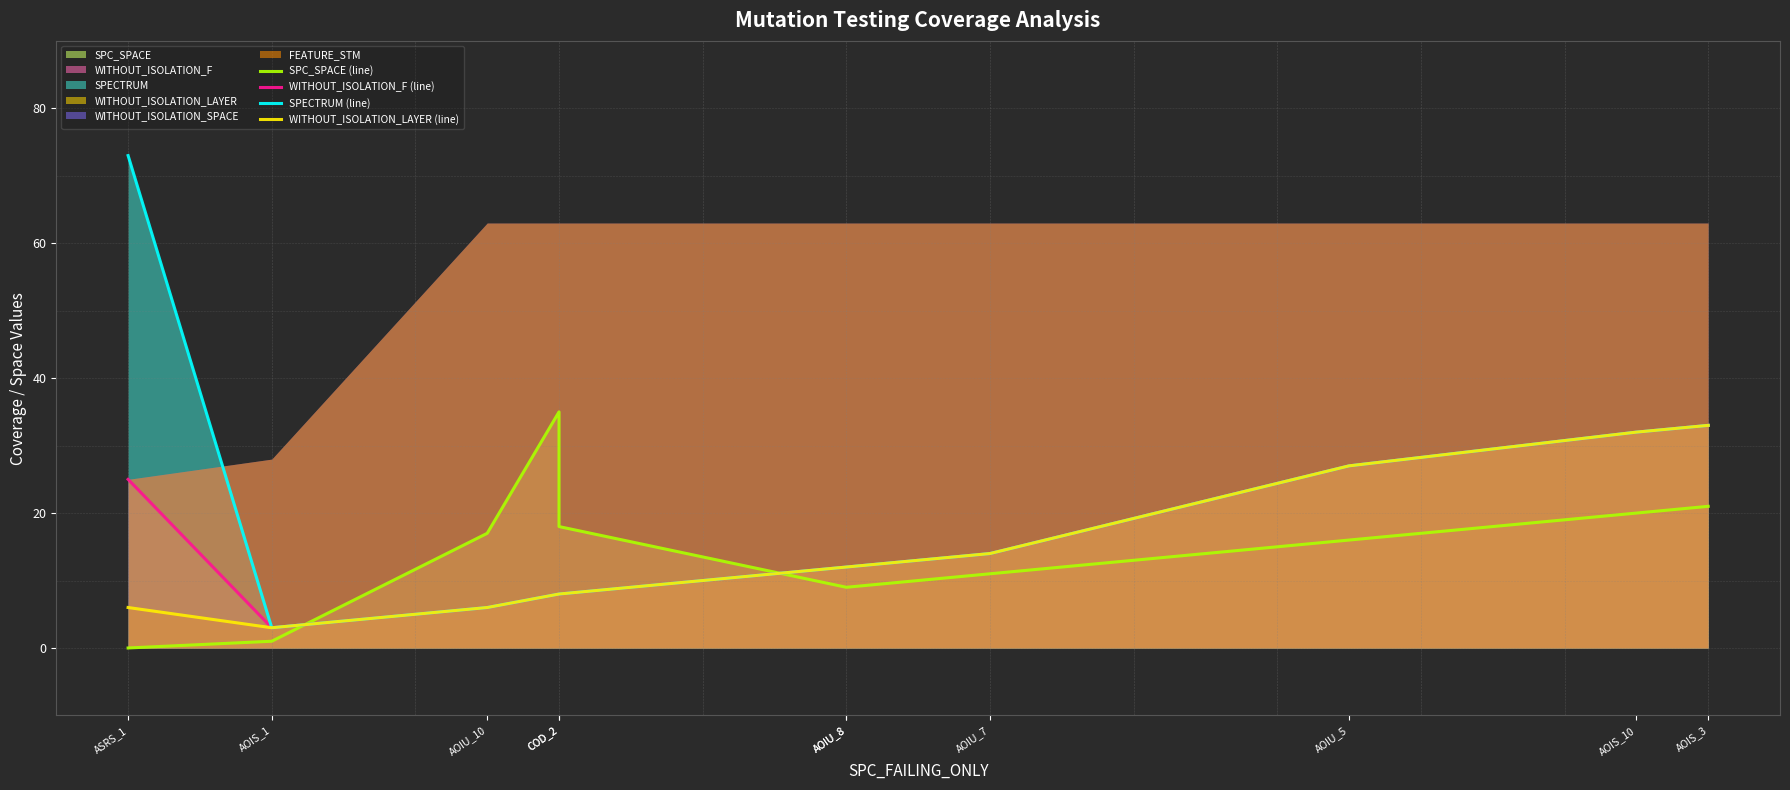

How many data points does each series have?

11